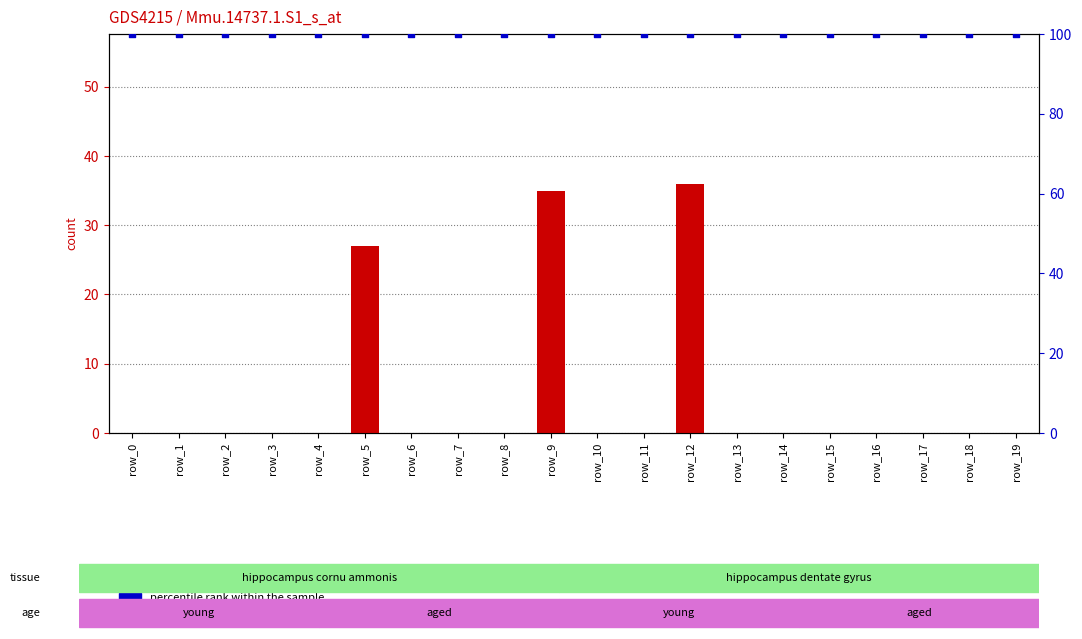

What is the total value across all series at row_10?

100